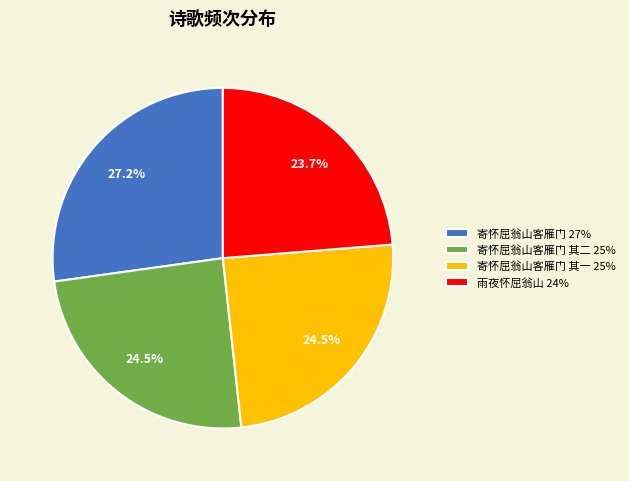

To the nearest percent, what is the average slice percentage?

25%